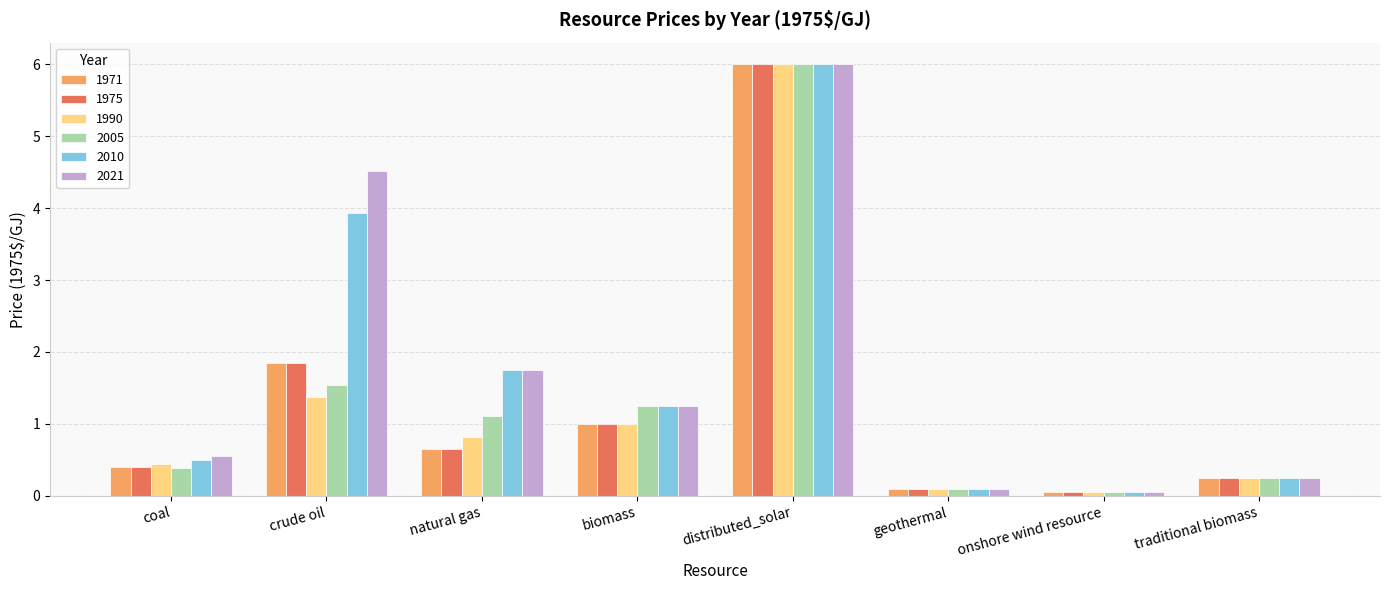

What is the difference between the 1971 values at crude oil and distributed_solar?

4.2